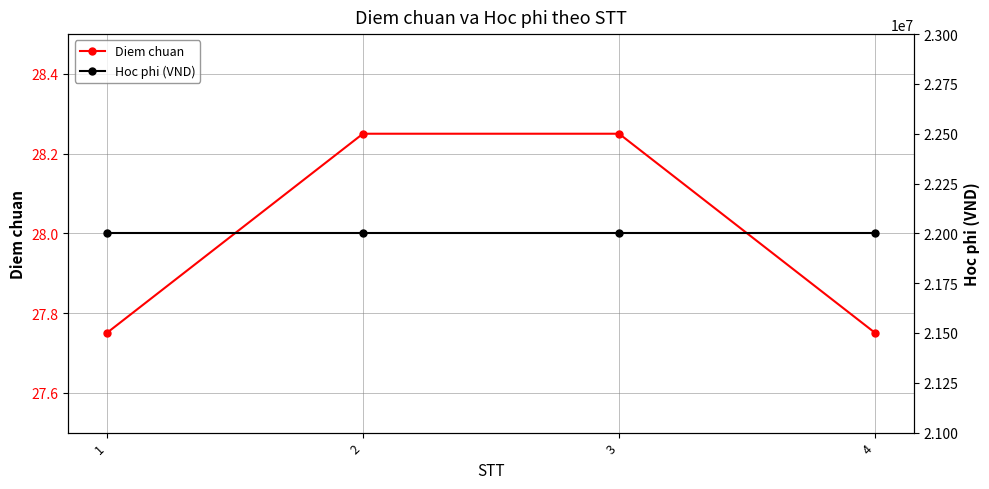

Which category has the highest value across all series?

1